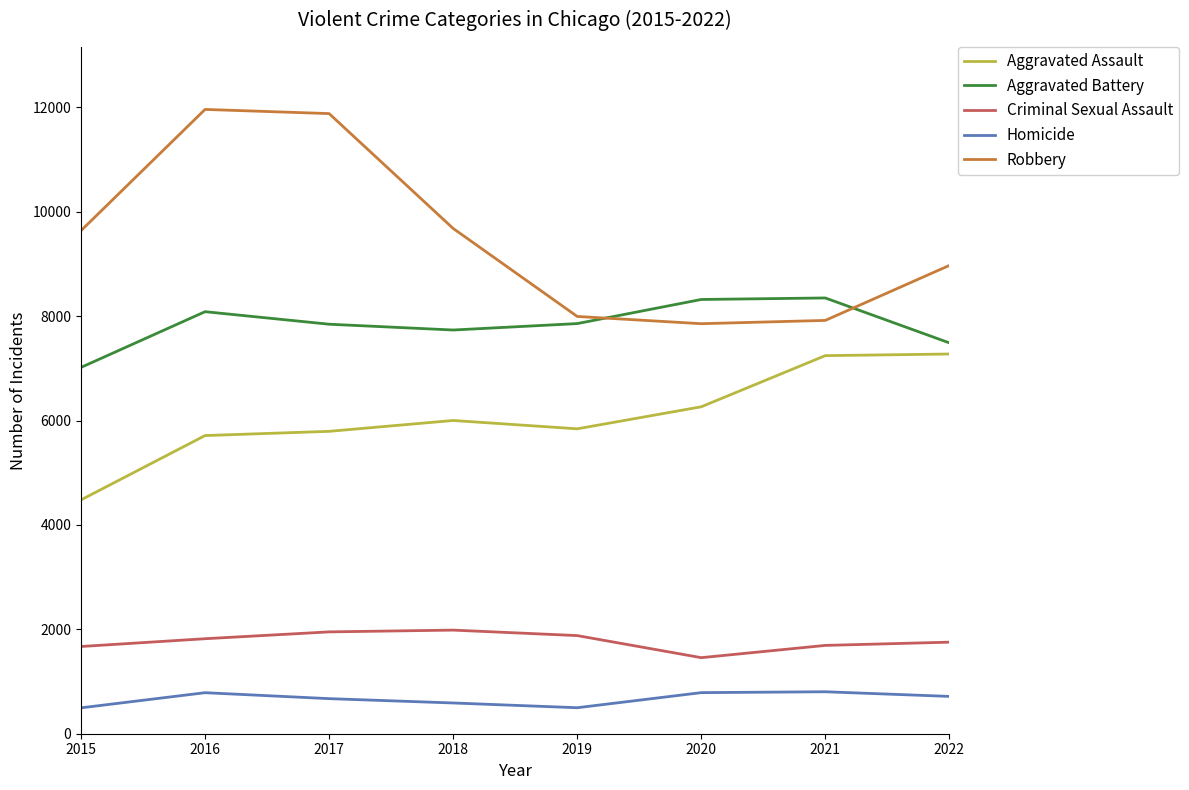

What are all the series names shown in the legend?

Aggravated Assault, Aggravated Battery, Criminal Sexual Assault, Homicide, Robbery